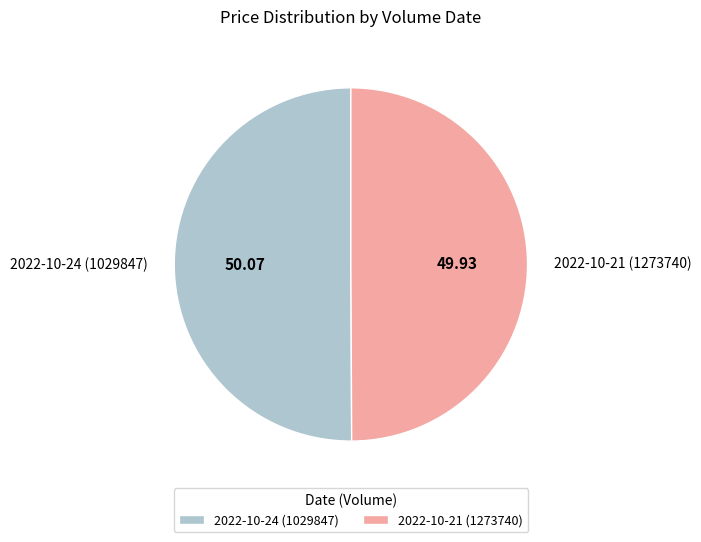

Is the sum of 2022-10-21 (1273740) and 2022-10-24 (1029847) greater than half?

Yes